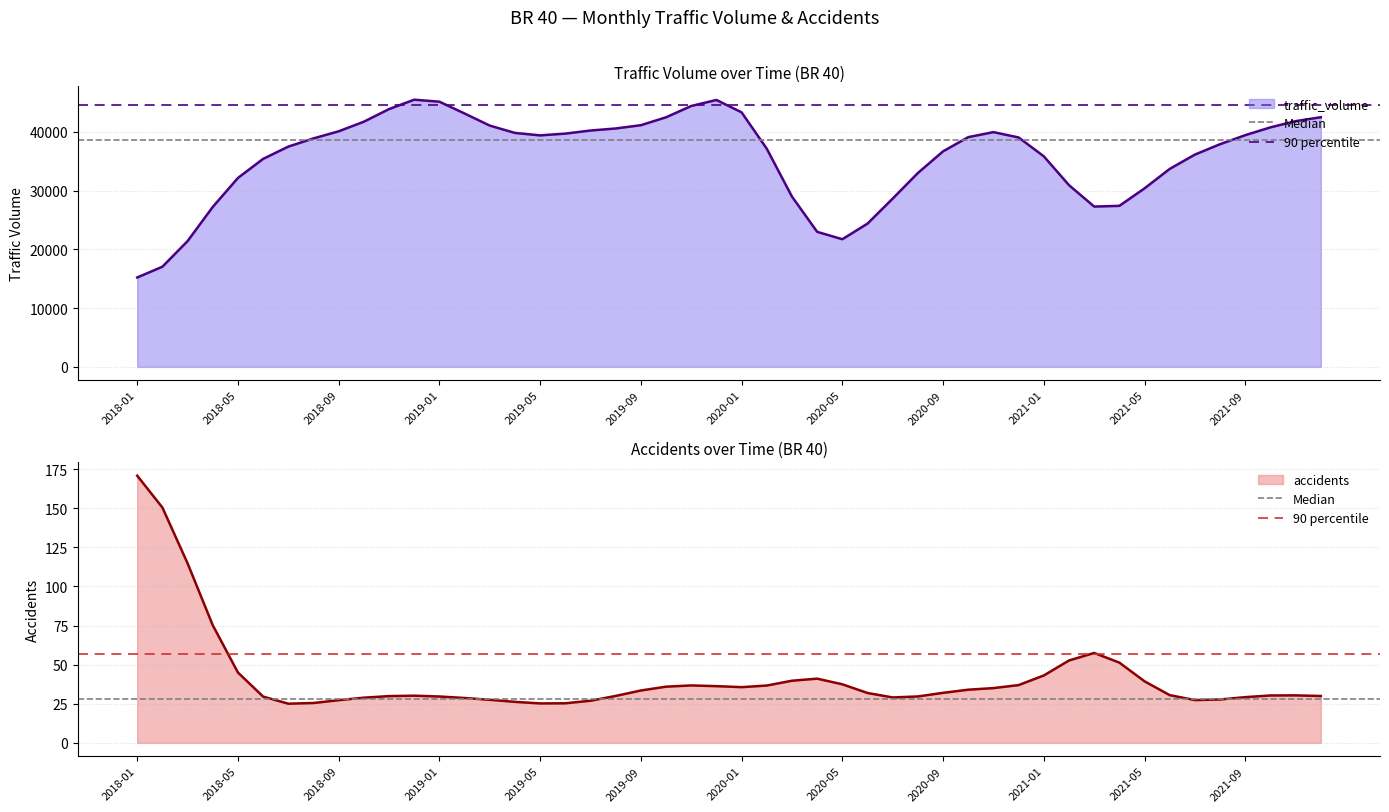

Does the chart have visible grid lines?

Yes